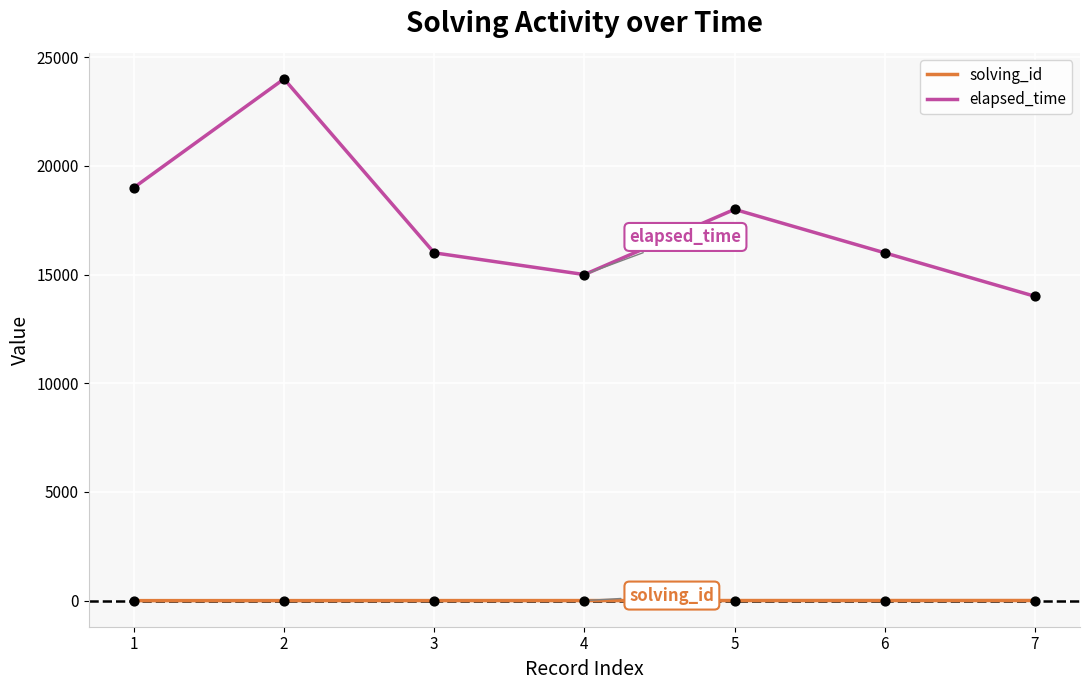

Is the value of elapsed_time at 4 greater than the value of solving_id at 7?

Yes